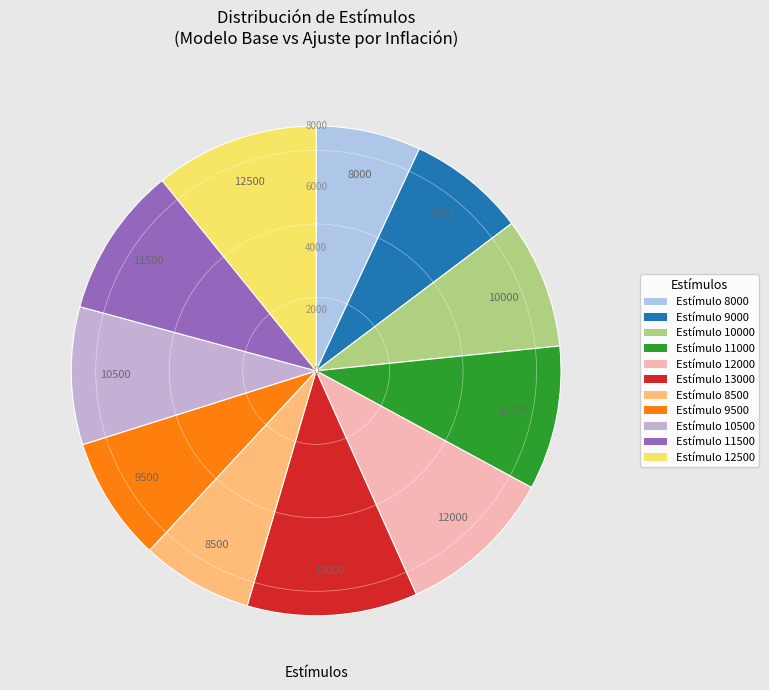

Count the number of slices in the pie.

11